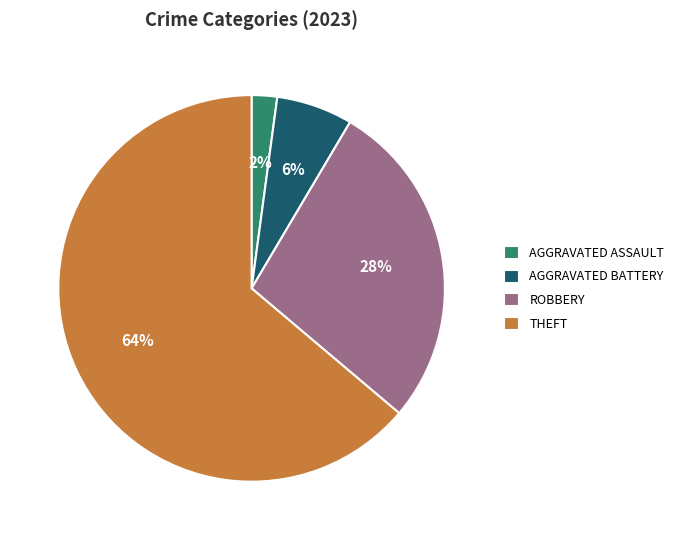

Is there any slice that represents more than half of the pie?

Yes